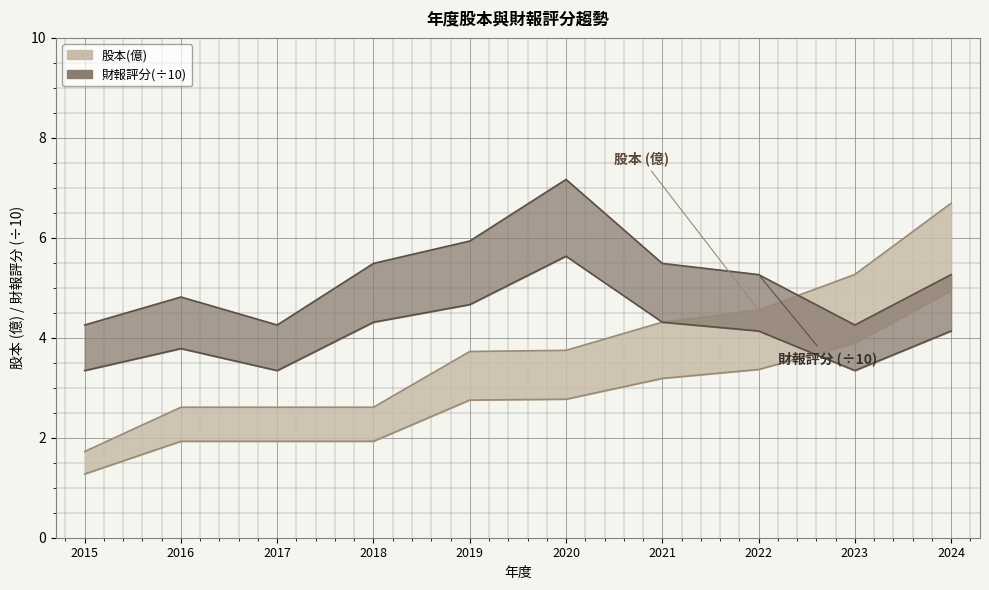

What is the total value across all series at 2024?

12.0